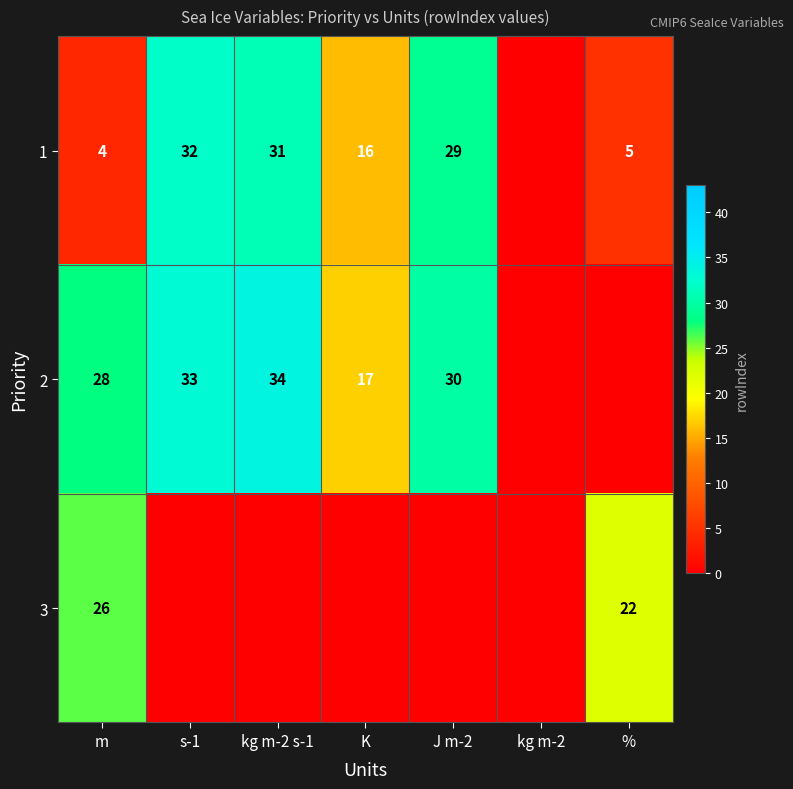

True or false: 1 has a value of 16 at K.

True